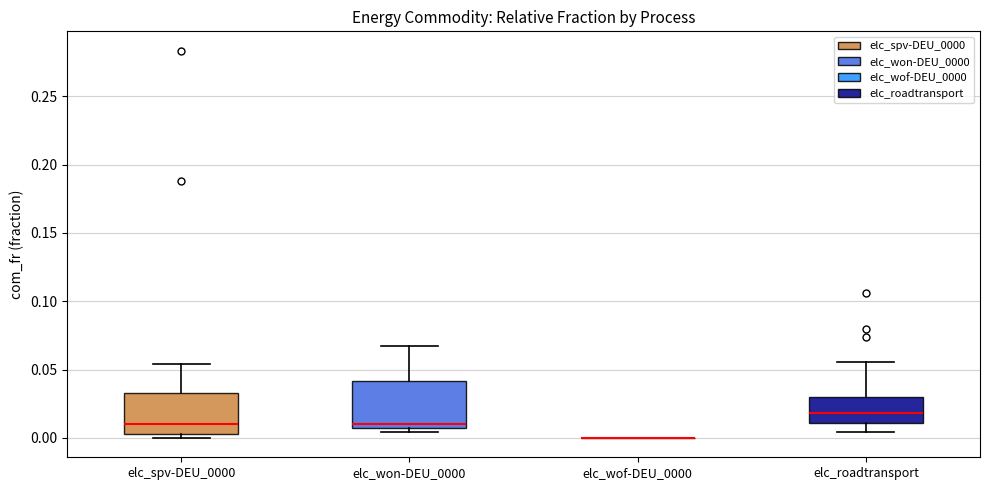

Where is the lower edge of the box for elc_spv-DEU_0000 on the y-axis? The values are not printed on the chart, so give them approximately, as read against the axis.

0.005